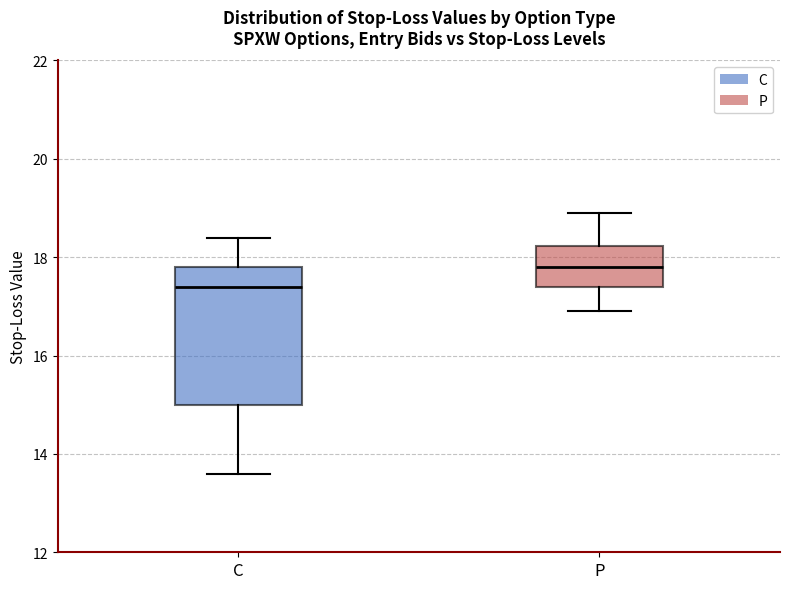

Reading left to right, transcribe this box plot: for each box, give where its median line is, the range the box spans, and where its two whiskers end, as read against the y-axis. The values are not printed on the chart, so give them approximately, as read against the axis.

C: median 17.4, box 15.0 to 17.8, whiskers 13.6 to 18.4
P: median 17.8, box 17.4 to 18.2, whiskers 17.0 to 19.0